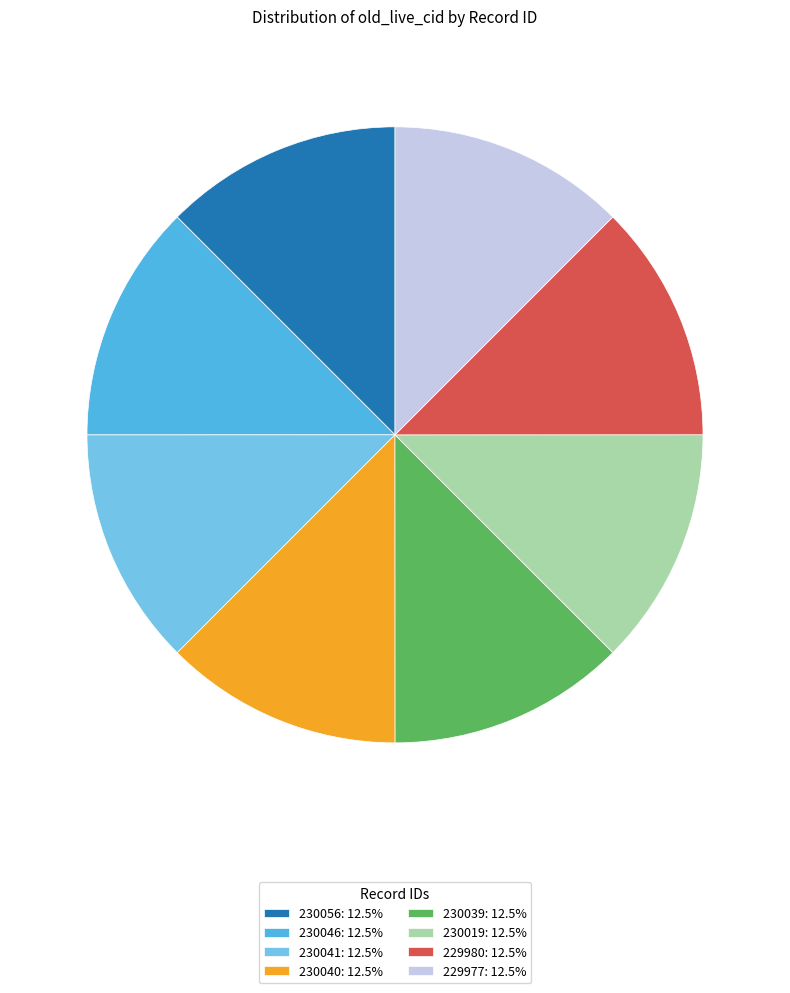

Is the sum of 229980: 12.5% and 230040: 12.5% greater than half?

No